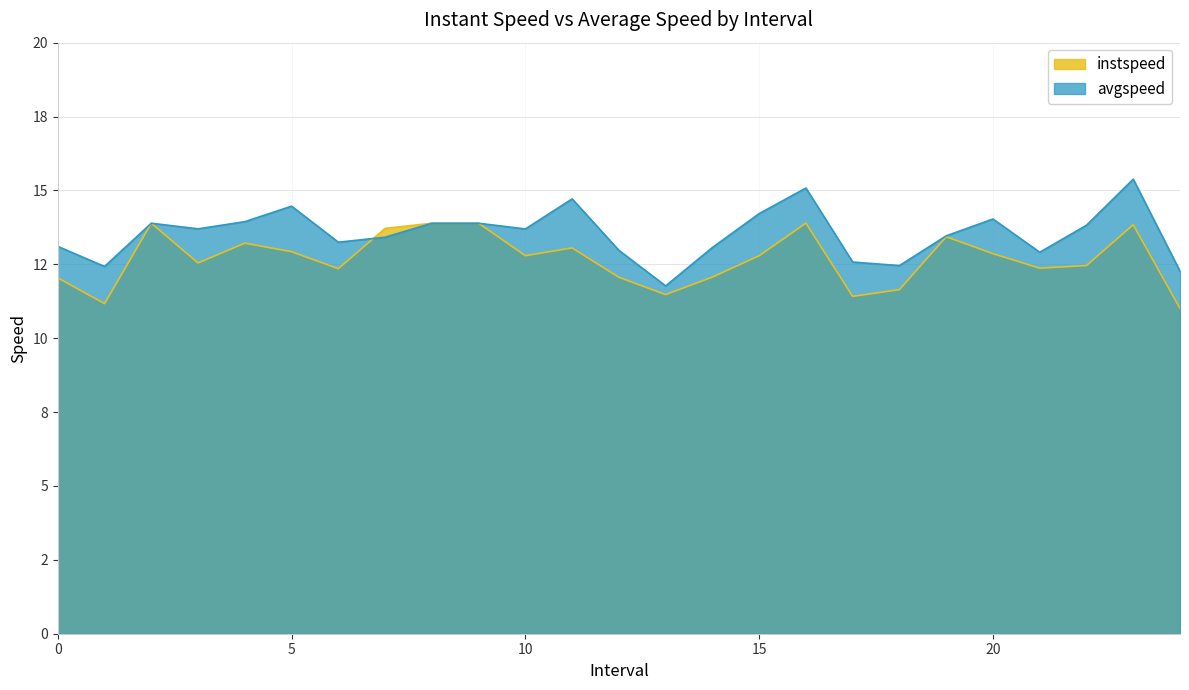

At which category is the sum across all series the highest?

23.0